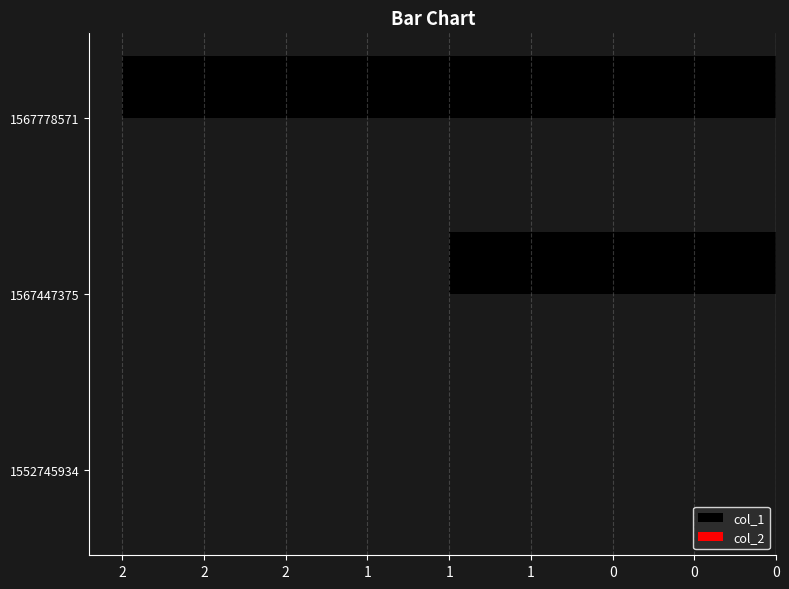

Does the chart contain stacked bars?

No